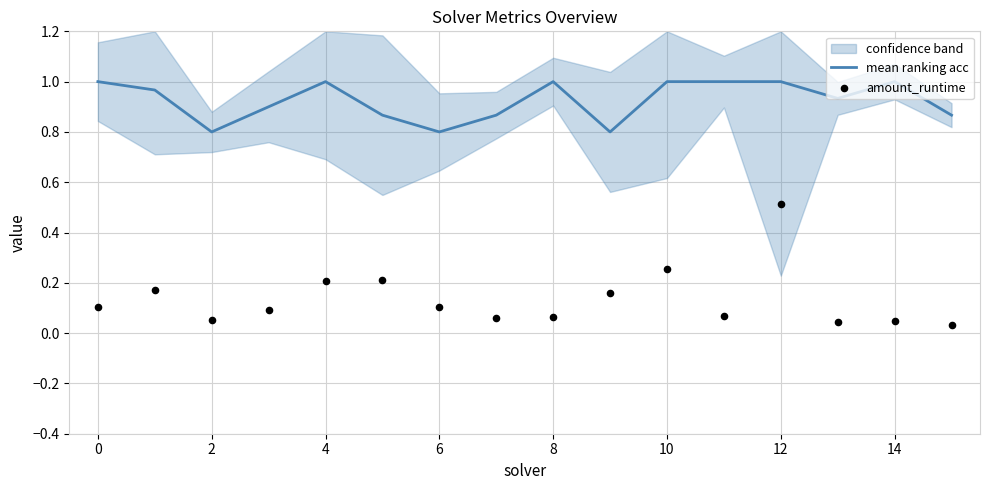

Which series has the widest spread of Y values?

amount_runtime